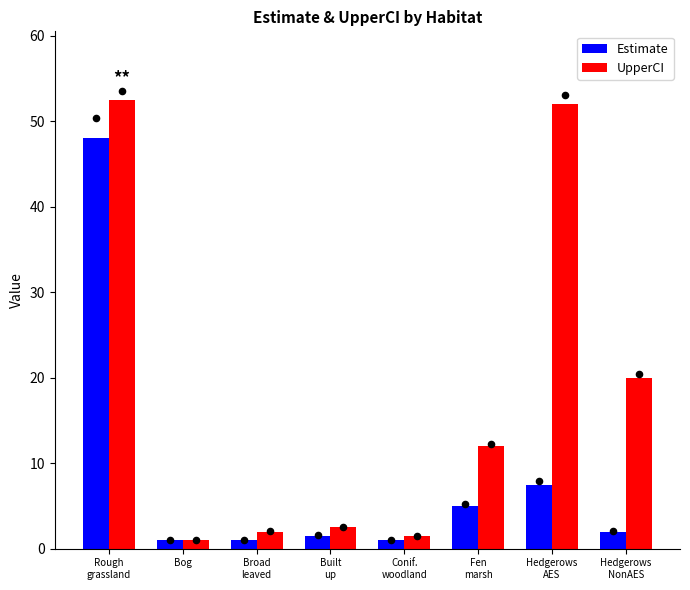

Which series has the largest Y range (max minus min)?

UpperCI